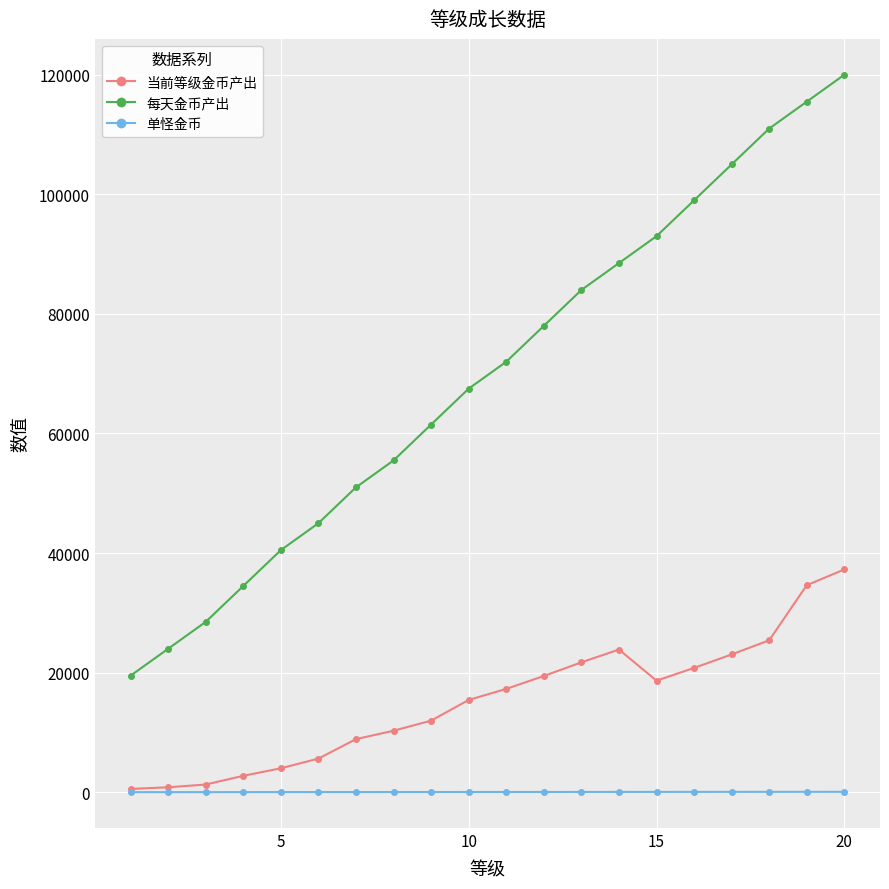

What is the value of the 每天金币产出 point at the 5th from the left?

40500.0